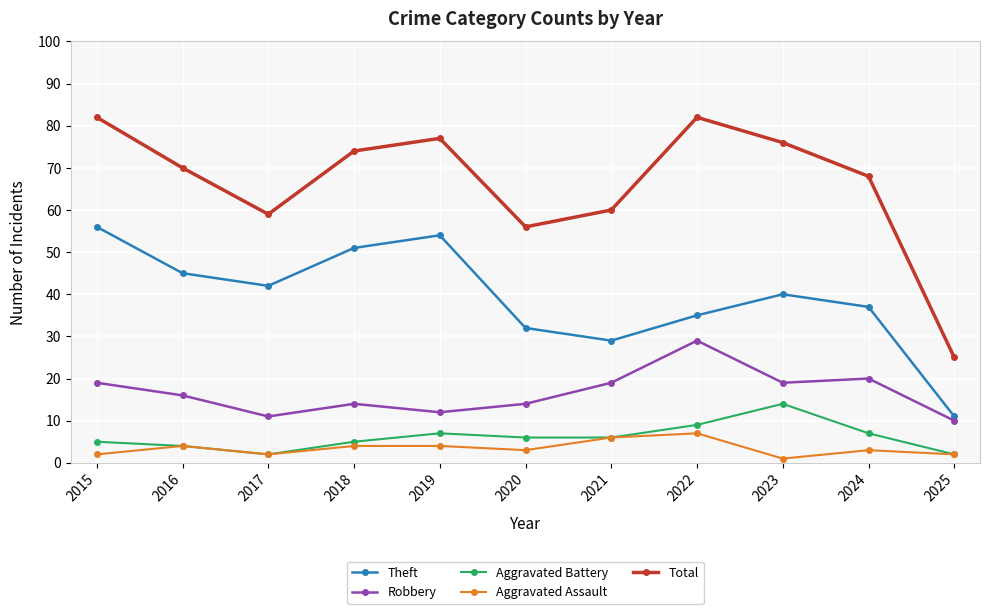

What is the total value across all series at 2023?

150